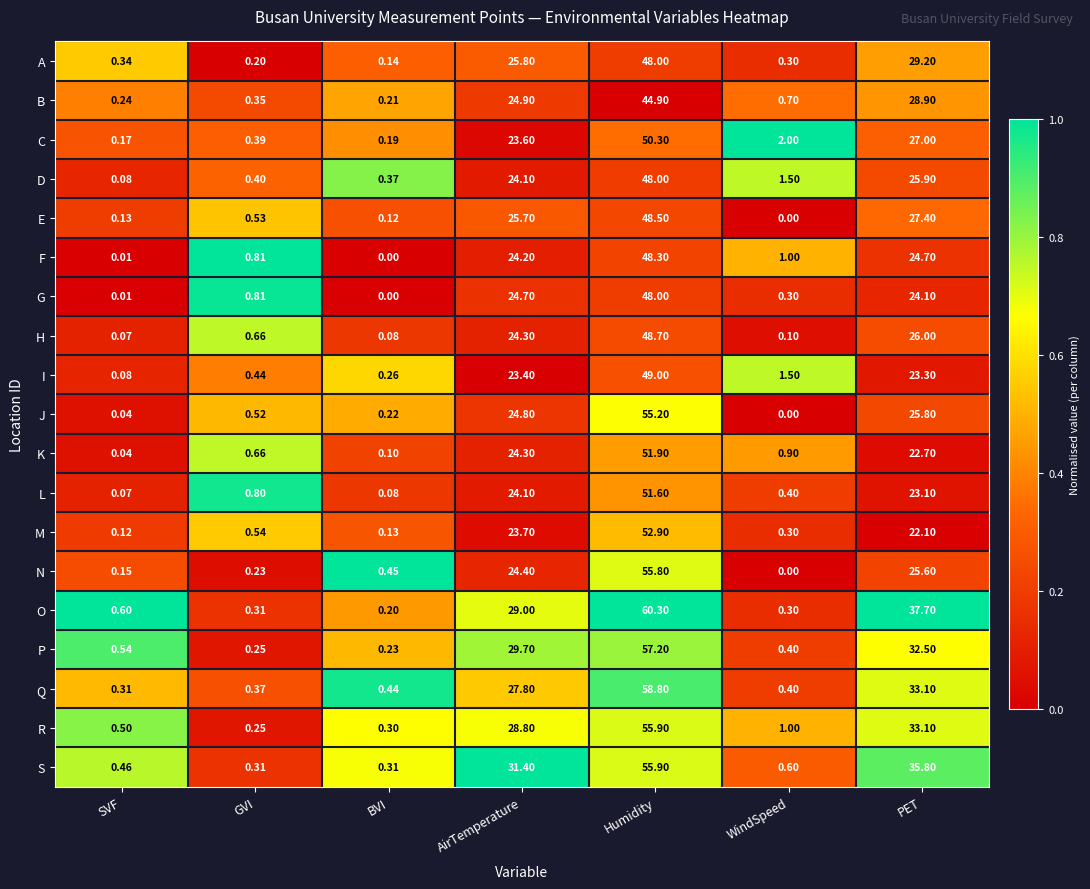

Is the value of L at SVF greater than the value of H at BVI?

No